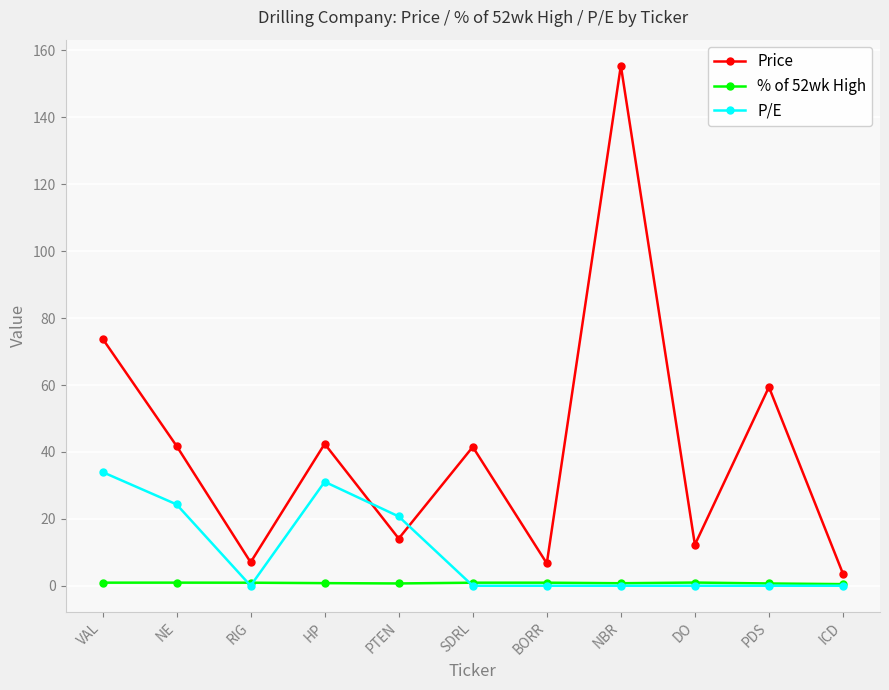

At which category does Price reach its first local valley?

RIG